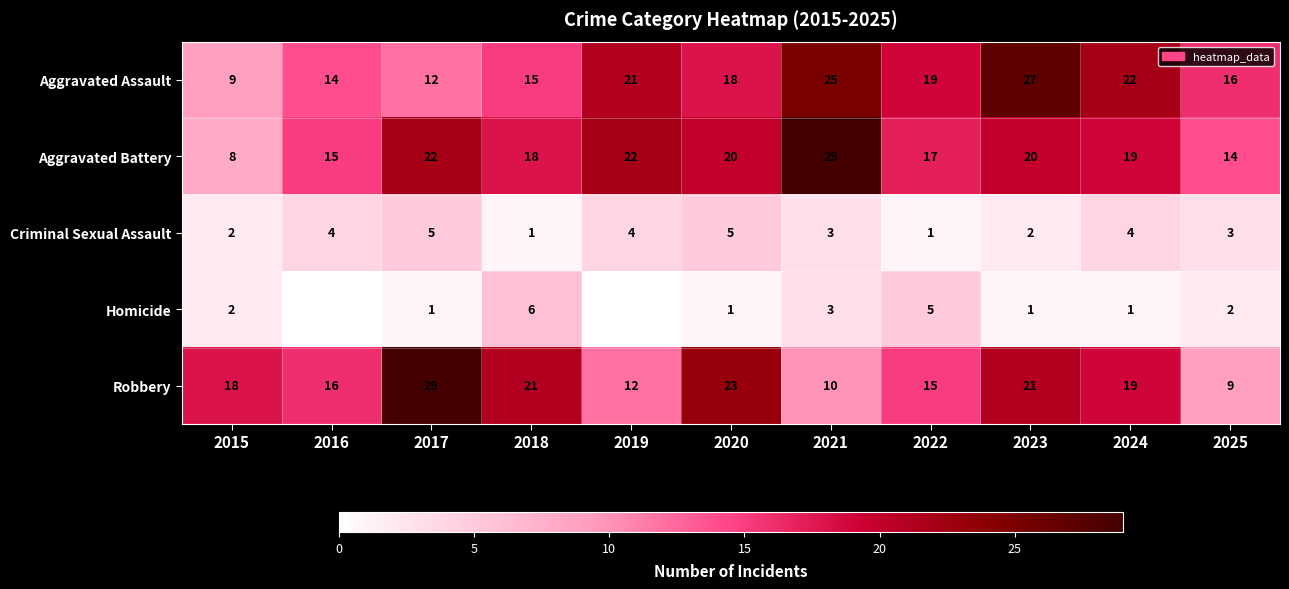

The value of Criminal Sexual Assault at 2016 is 6. True or false?

False